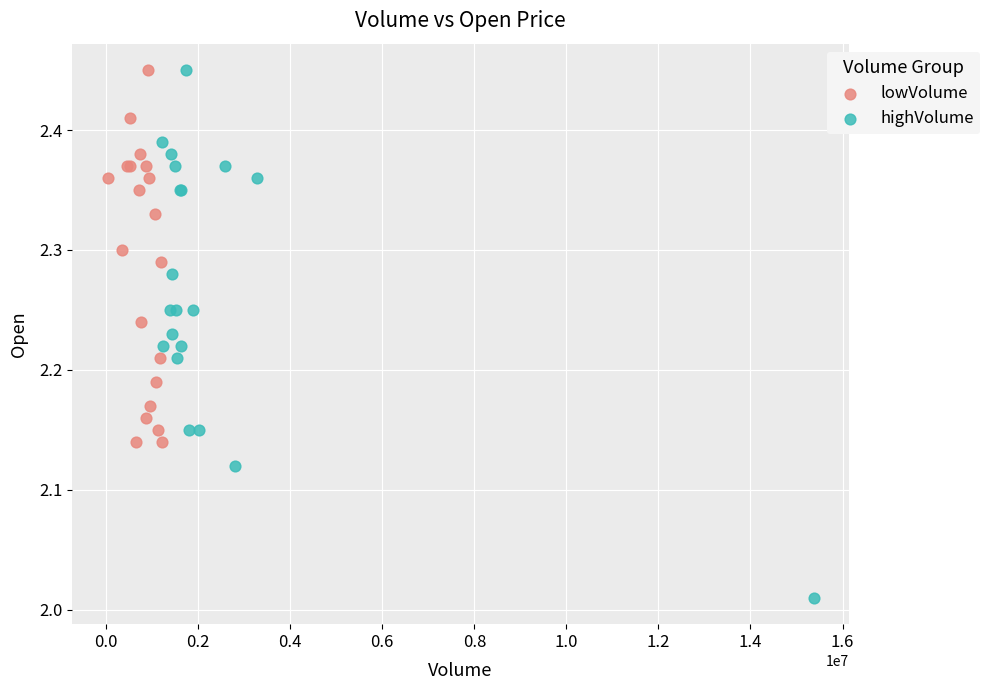

Which series has the largest Y range (max minus min)?

highVolume